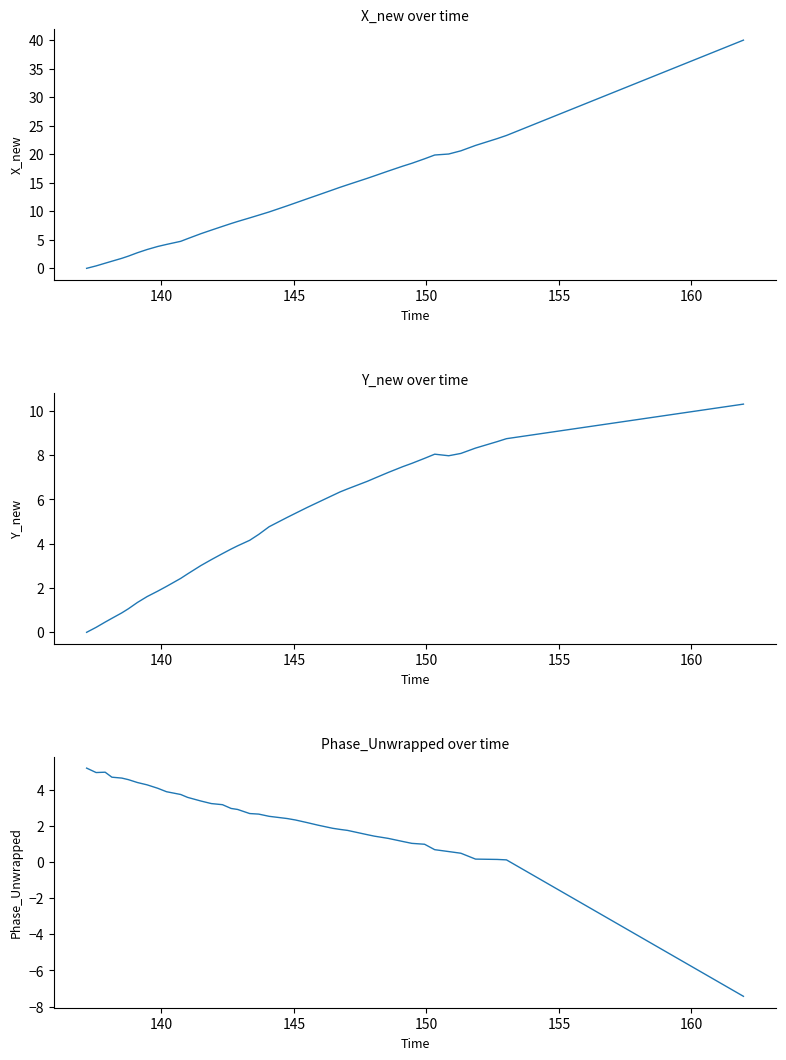

List the series in order of their overall mean, highest first.

X_new, Y_new, Phase_Unwrapped